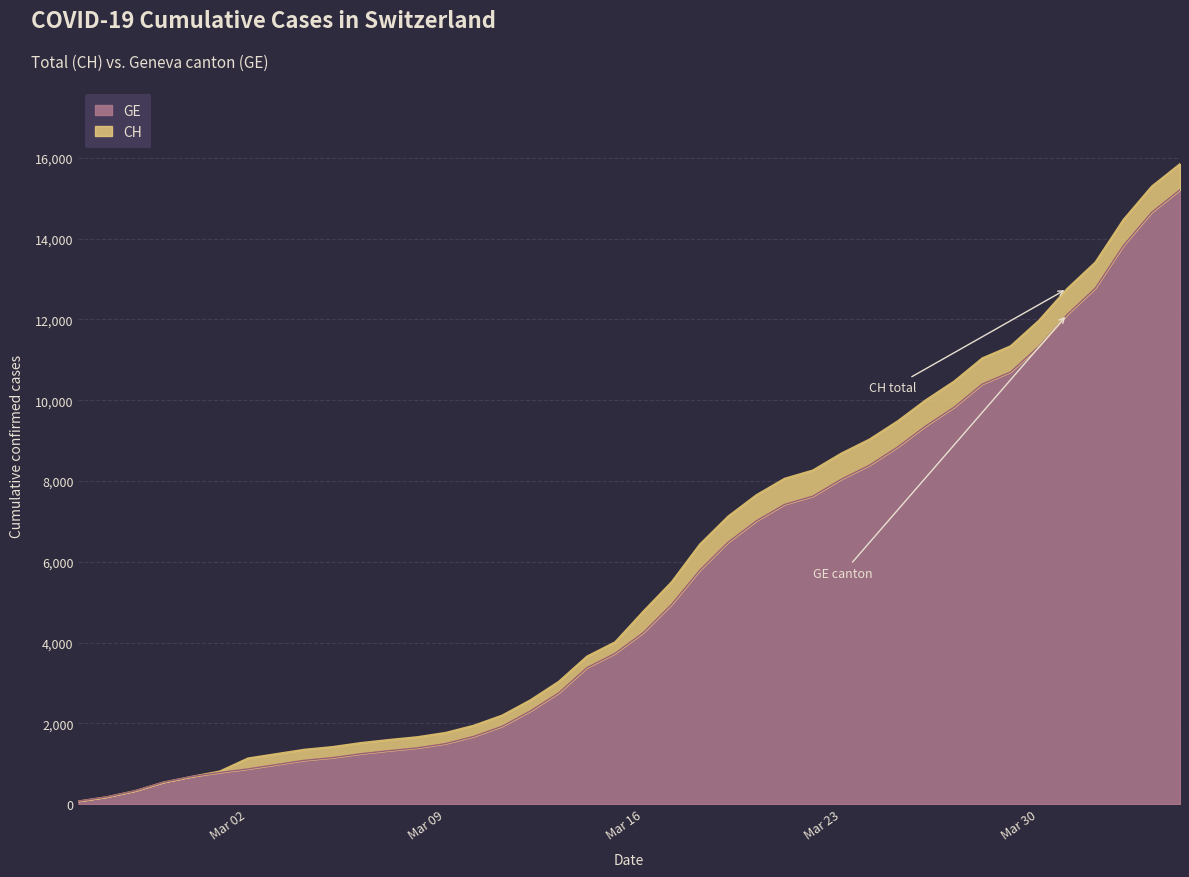

What is the highest value of the GE series?

15208